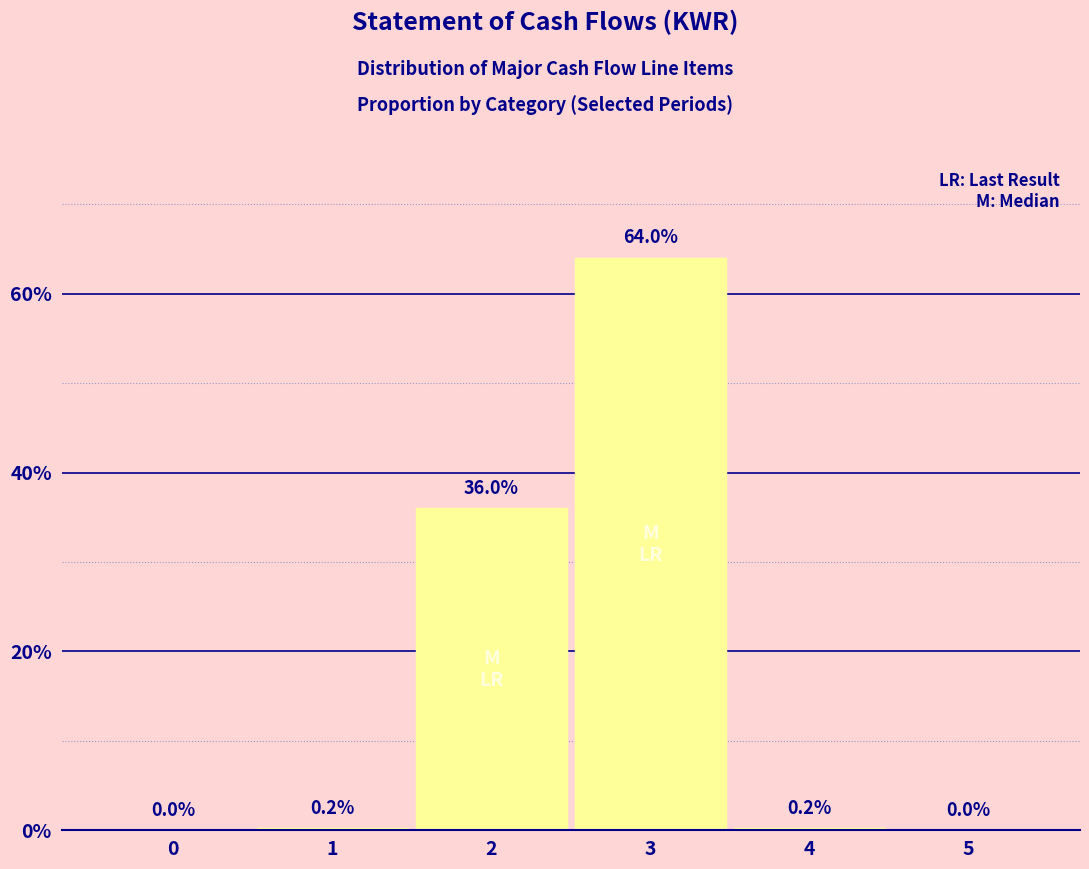

Reading right to left, extract all data points from this chart.

5=0.0	4=0.2	3=64.0	2=36.0	1=0.2	0=0.0